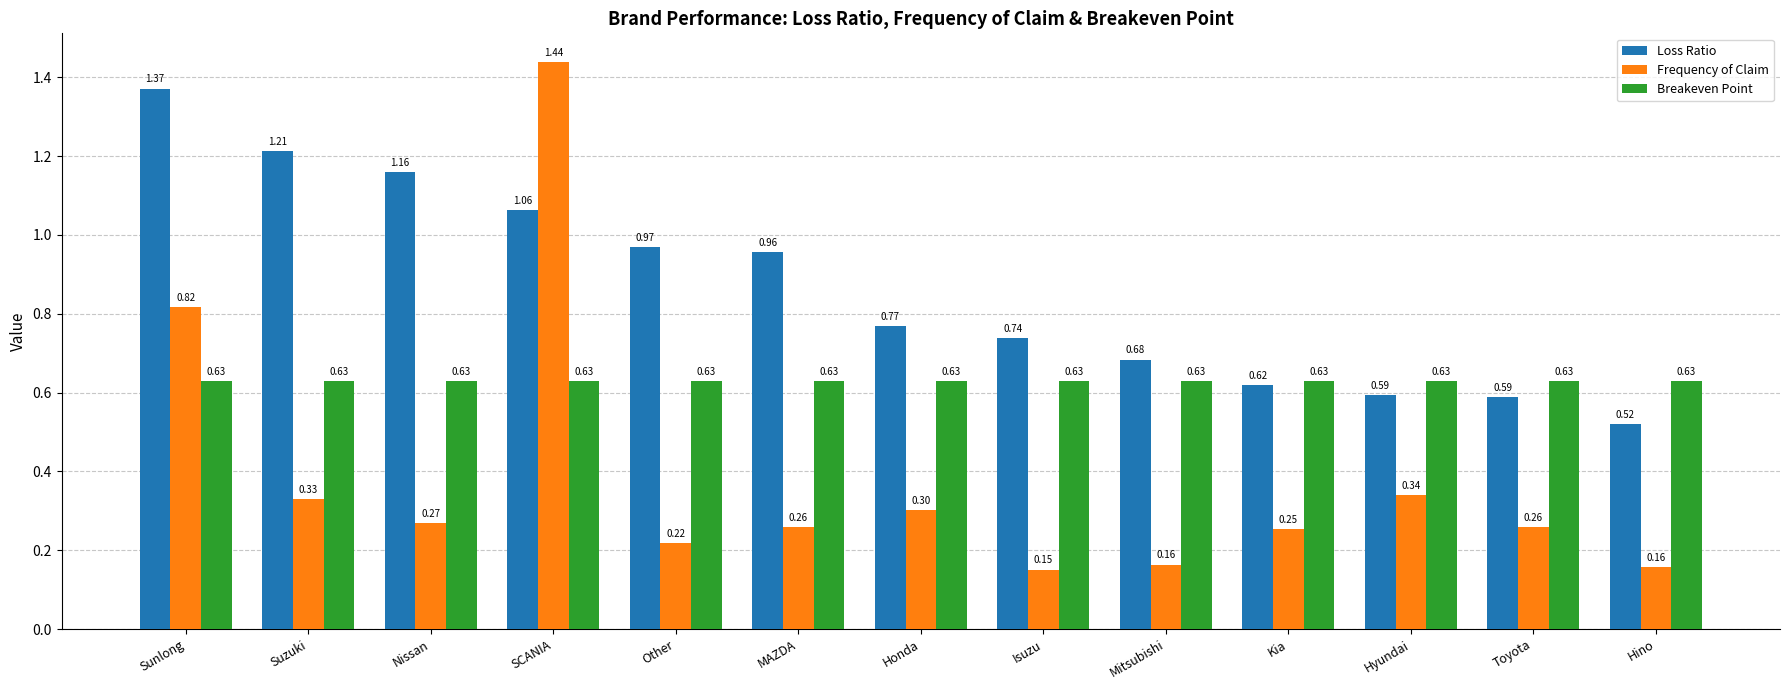

What is the sum of the Loss Ratio values at SCANIA and Hino?

1.6